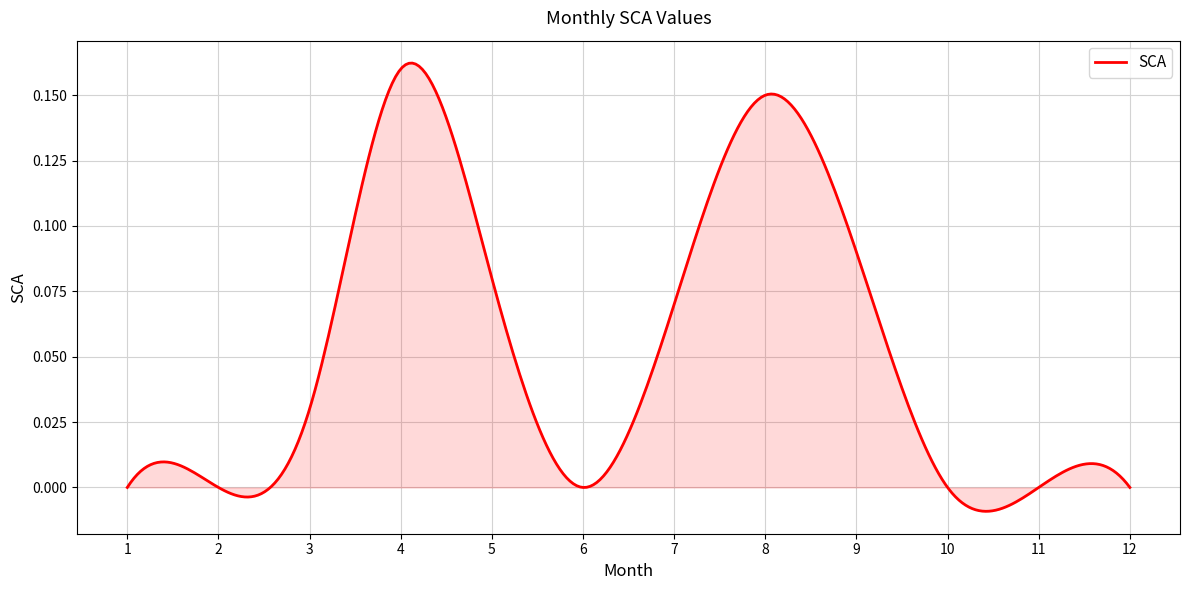

What is the sum of all values?

16.0